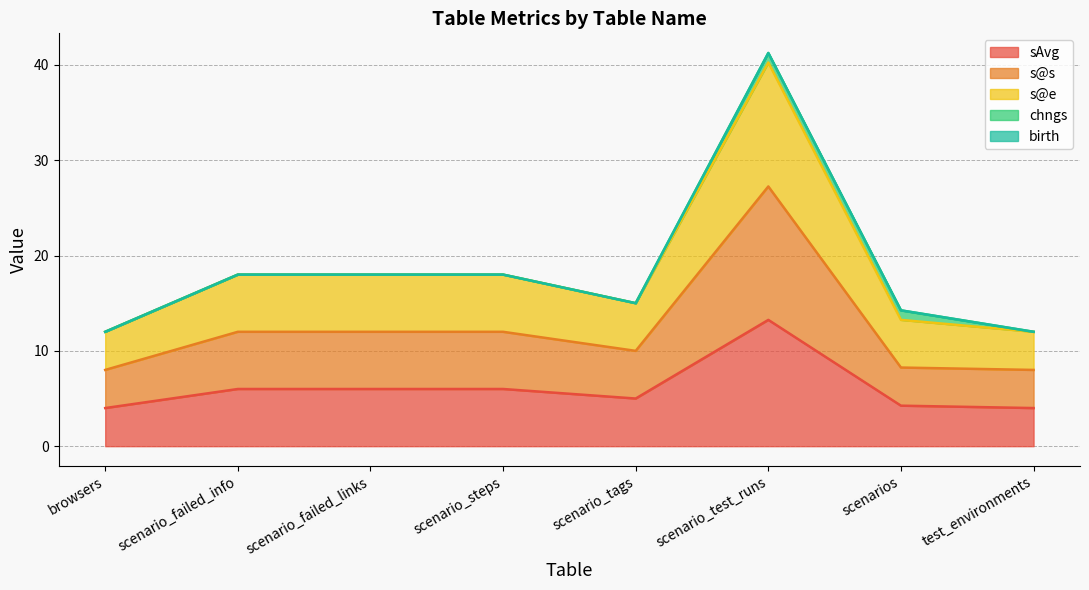

What is the total value across all series at scenario_tags?

15.0